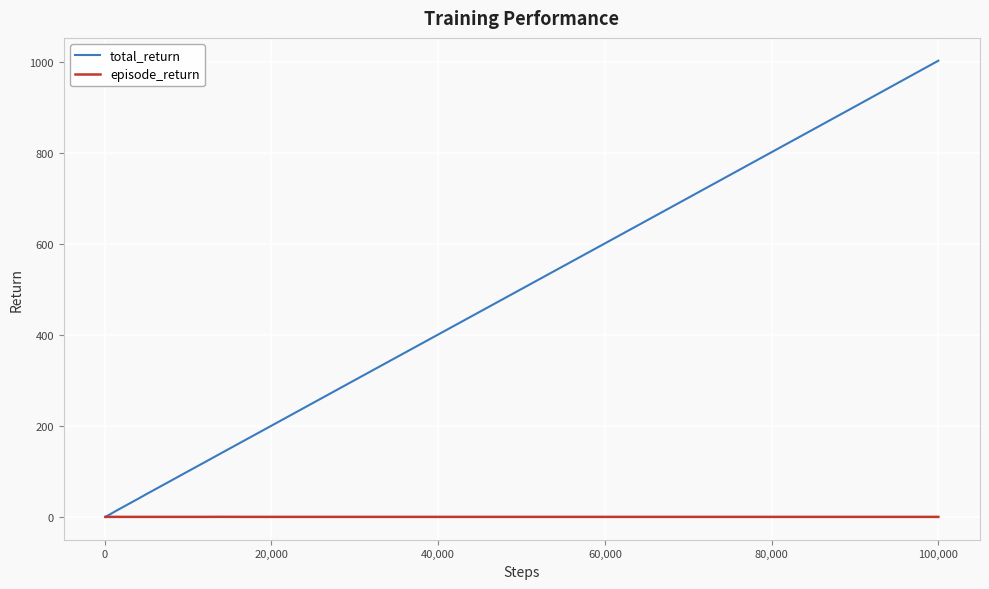

Is this an area chart (filled region under the line)?

No